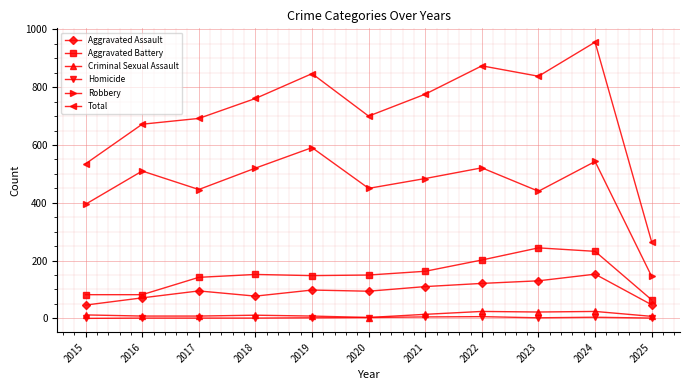

Which series has the widest spread of values?

Total